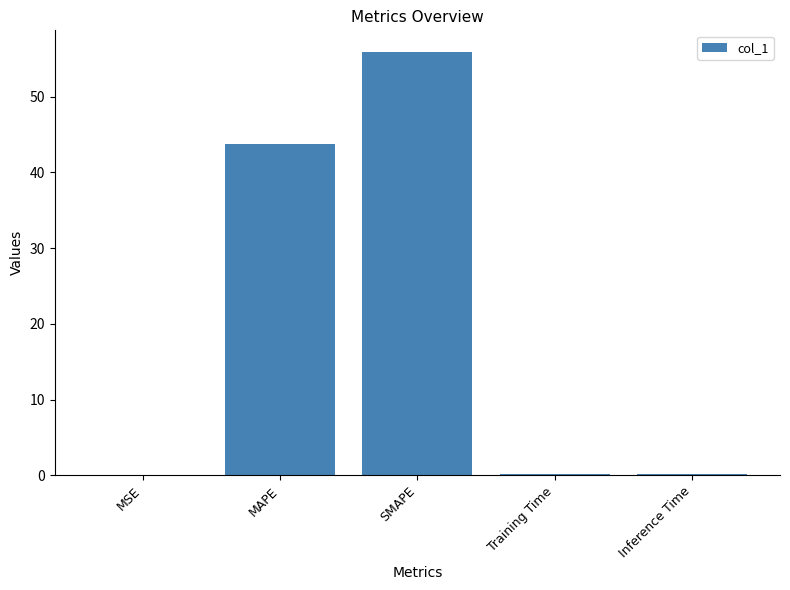

True or false: the data shows 56.0 at SMAPE.

True